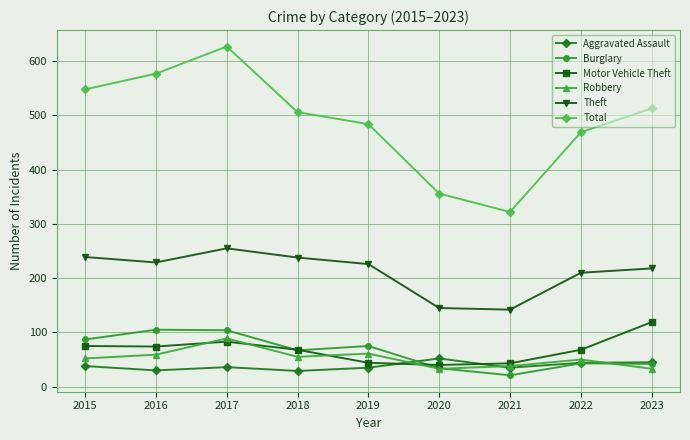

True or false: Theft has a value of 93 at 2017.

False